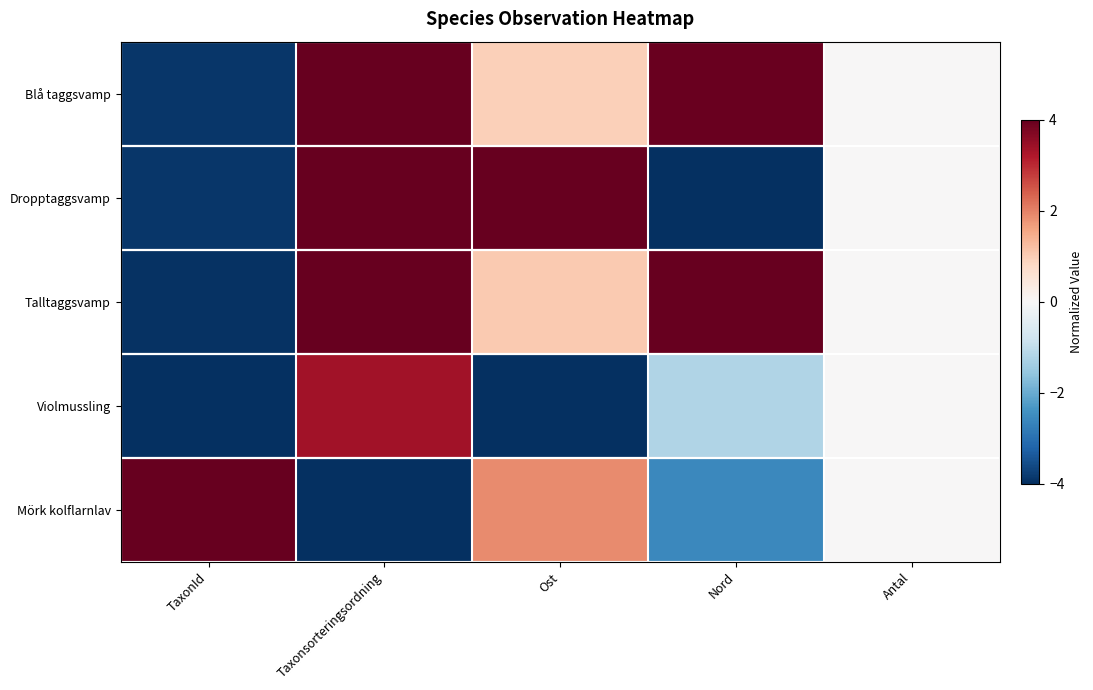

What is the spread (max minus min) of values at TaxonId?

8.0